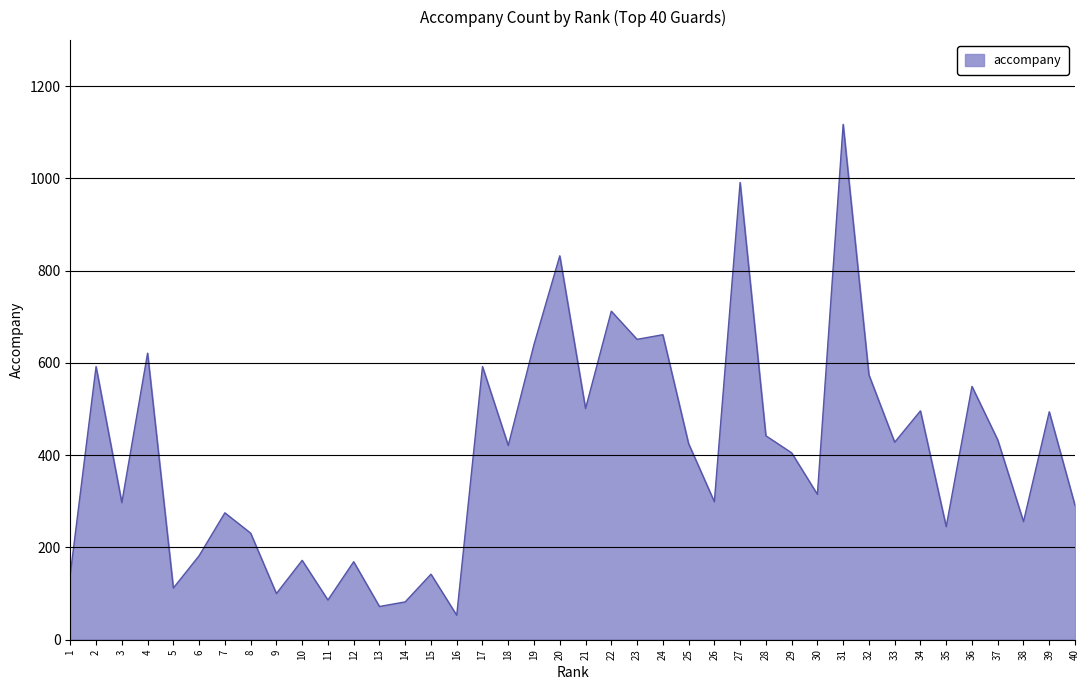

Is it true that the value at 9 is 100?

True